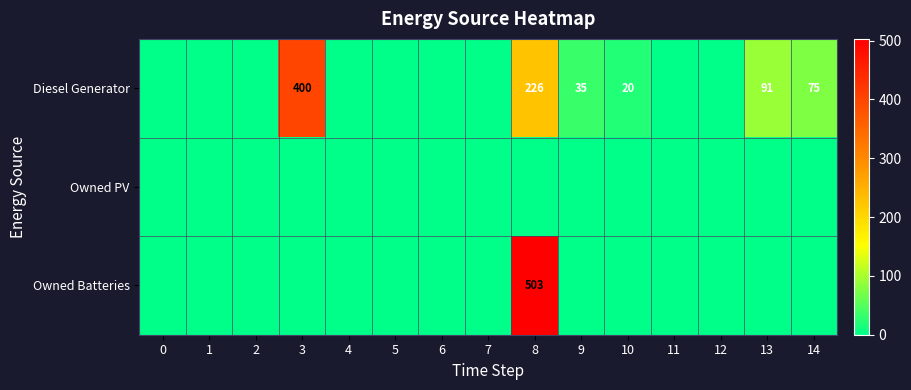

The Diesel Generator series shows 119 at 13. True or false?

False